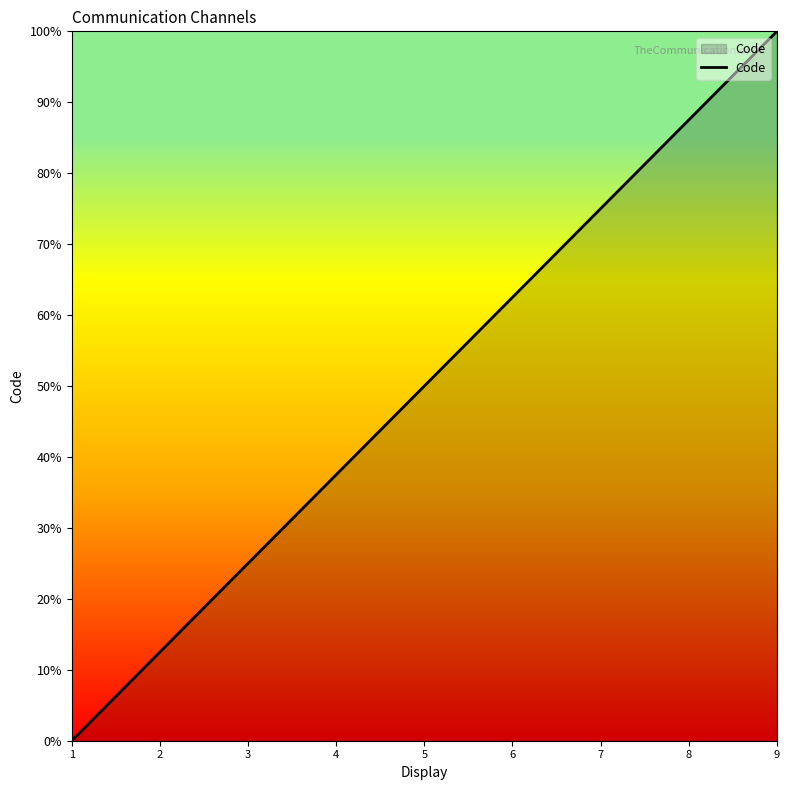

Reading right to left, what are all the values shown in this chart?

9=10.0	8=8.8	7=7.5	6=6.2	5=5.0	4=3.8	3=2.5	2=1.2	1=0.0